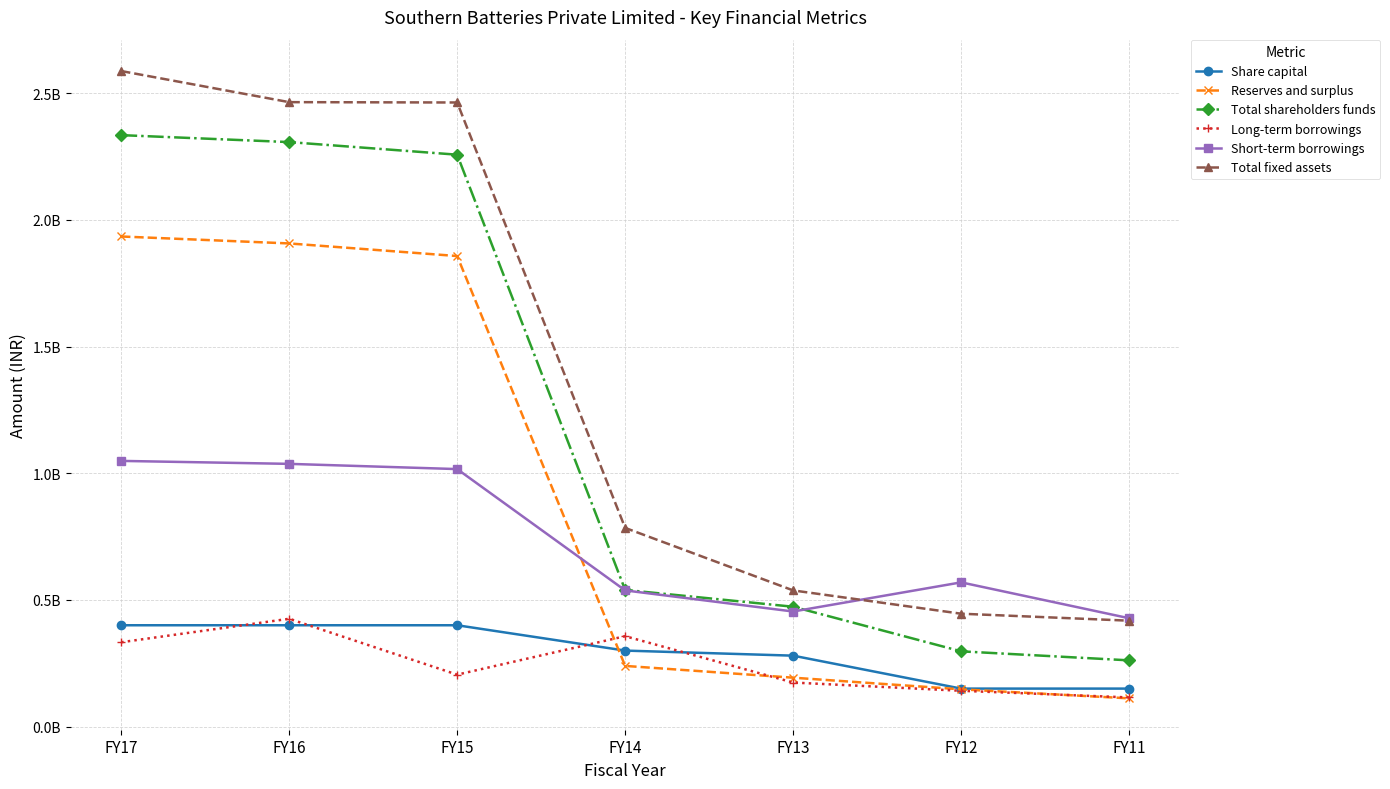

What are all the series names shown in the legend?

Share capital, Reserves and surplus, Total shareholders funds, Long-term borrowings, Short-term borrowings, Total fixed assets